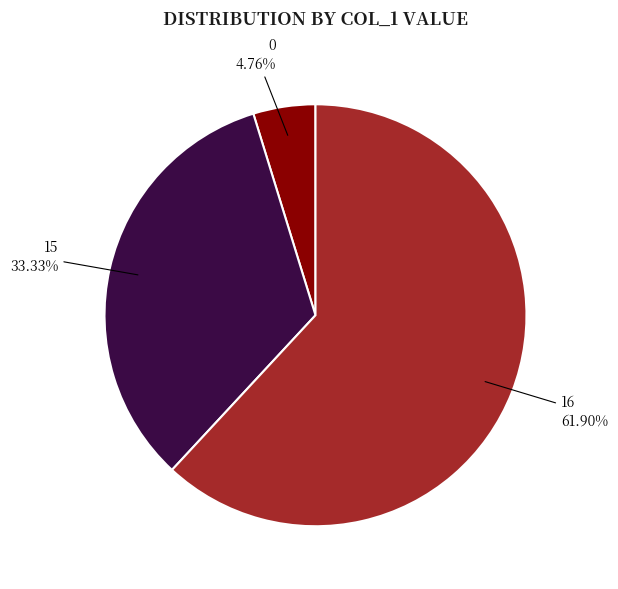

What is the largest slice in the pie chart?

16